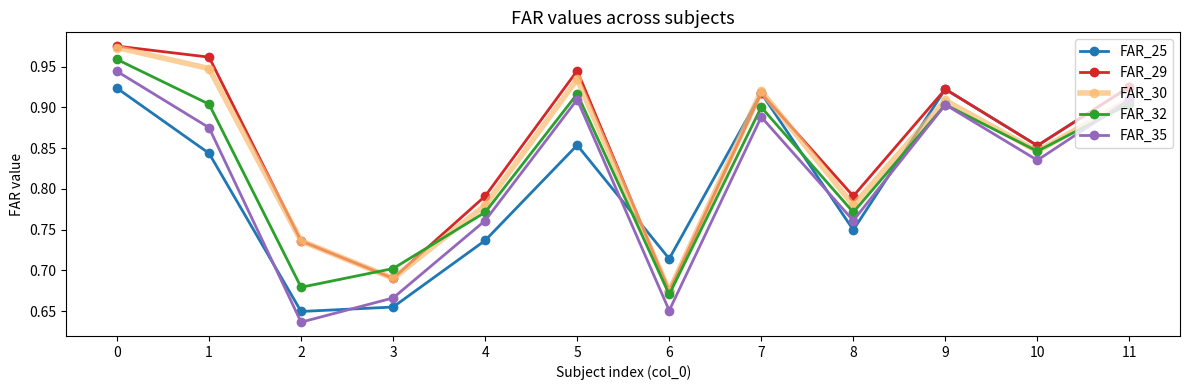

What is the difference between the maximum and minimum values in the FAR_25 series?

0.3